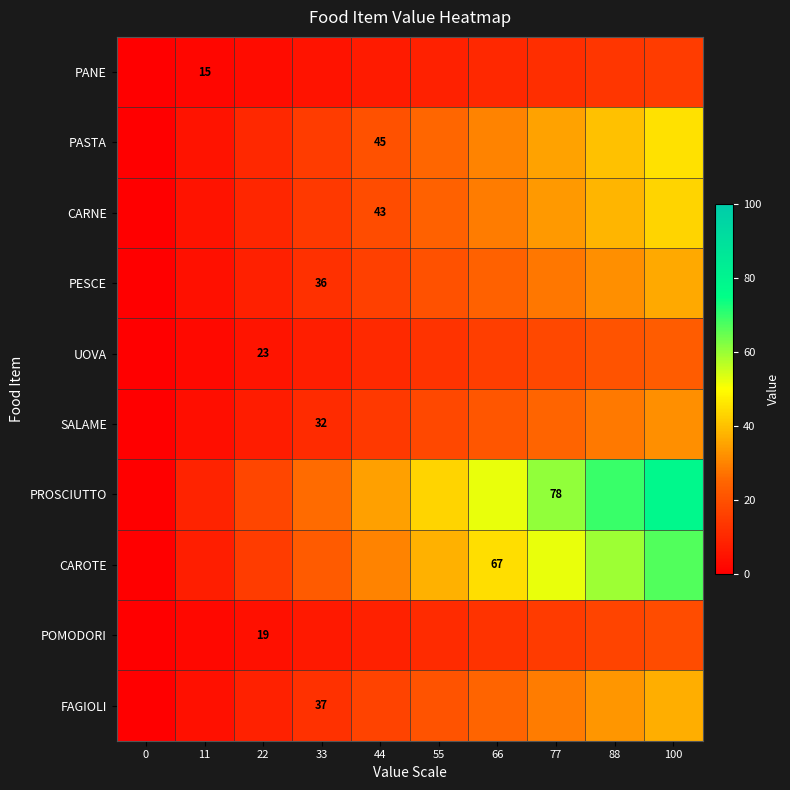

Is the value of PESCE at 44 greater than the value of UOVA at 11?

Yes